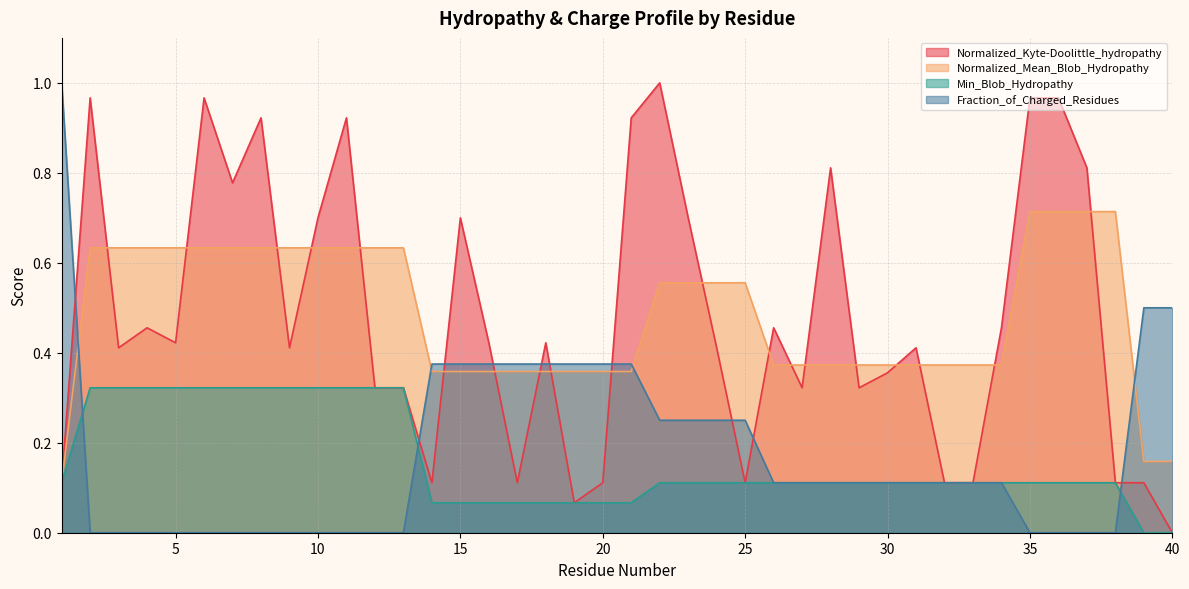

The value of Min_Blob_Hydropathy at 32 is 0.1. True or false?

True